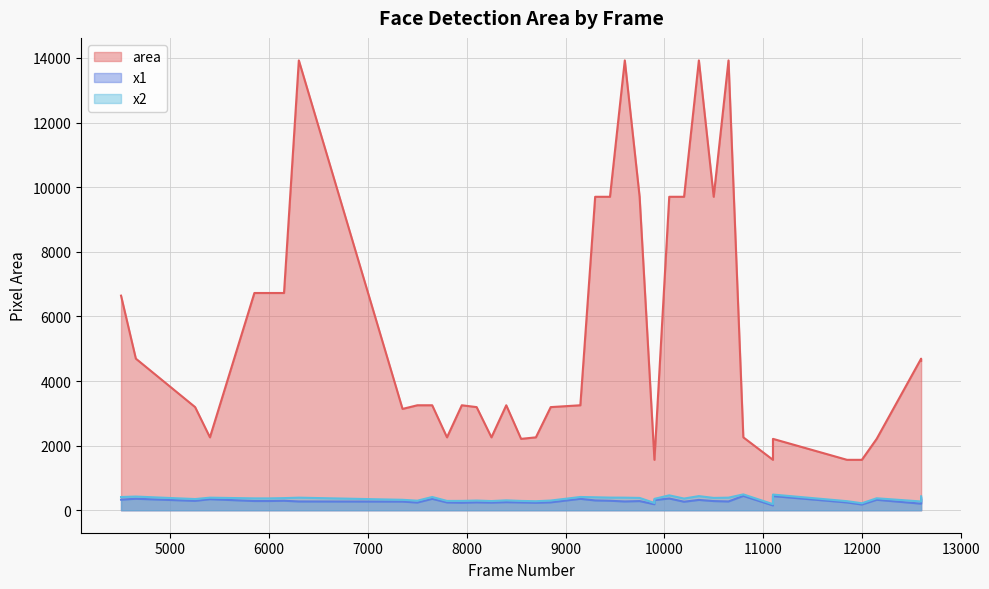

True or false: area has more than 2 interior local peaks.

True